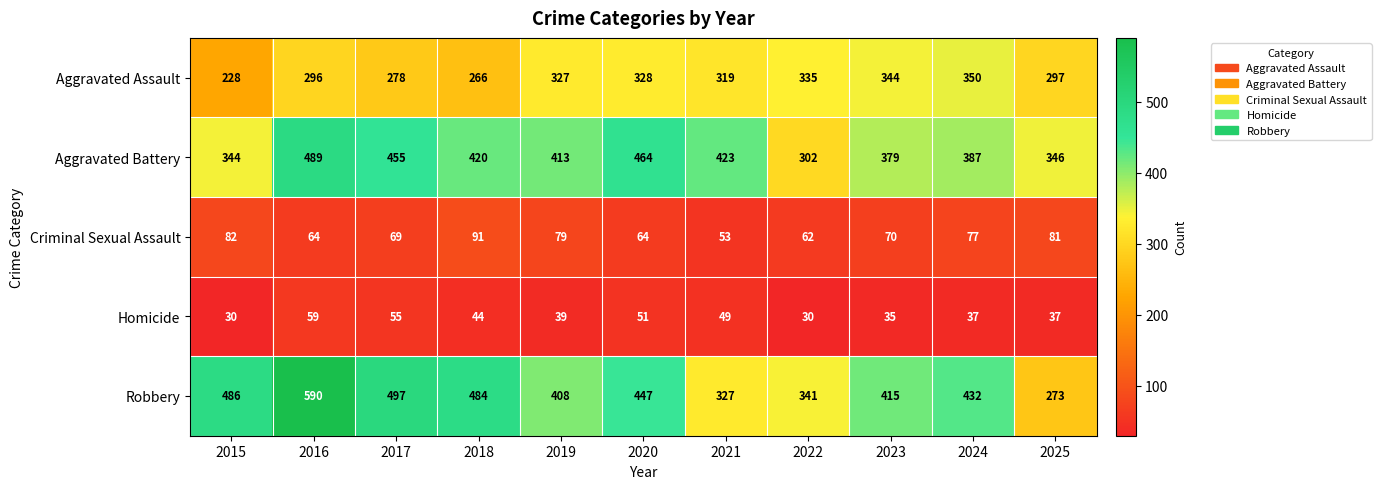

Which series has the widest spread of values?

Robbery